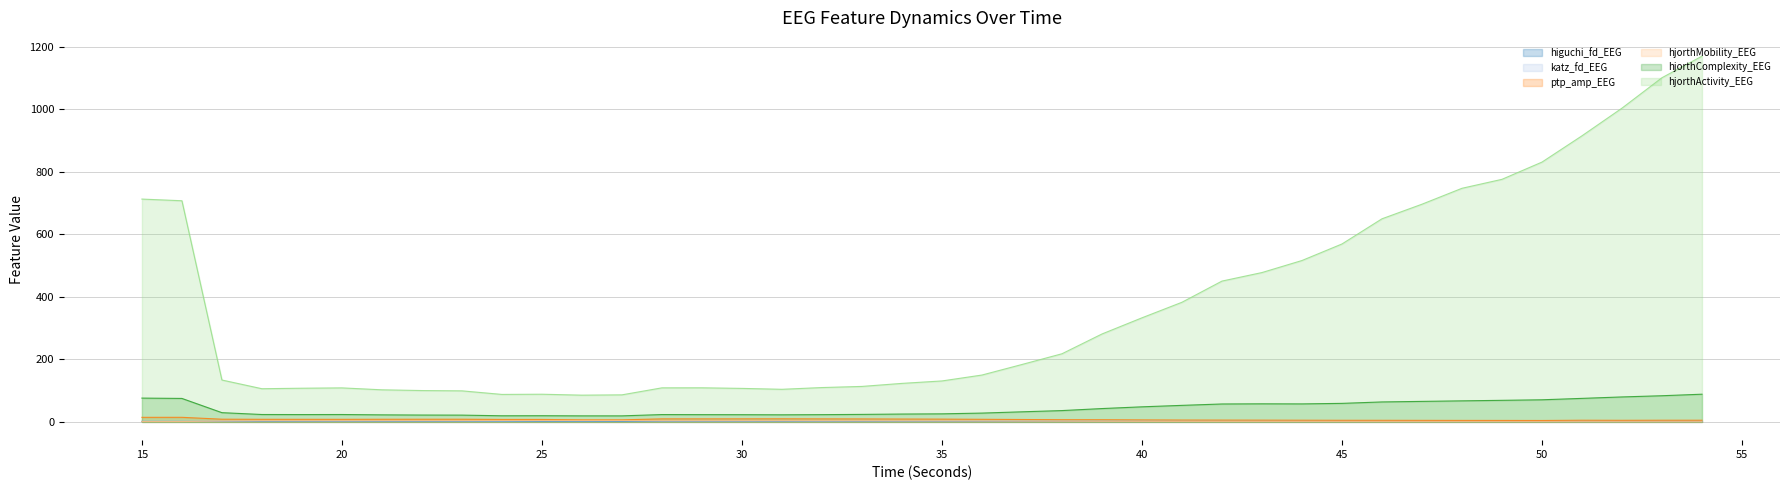

What is the sum of all hjorthMobility_EEG values?

99.6